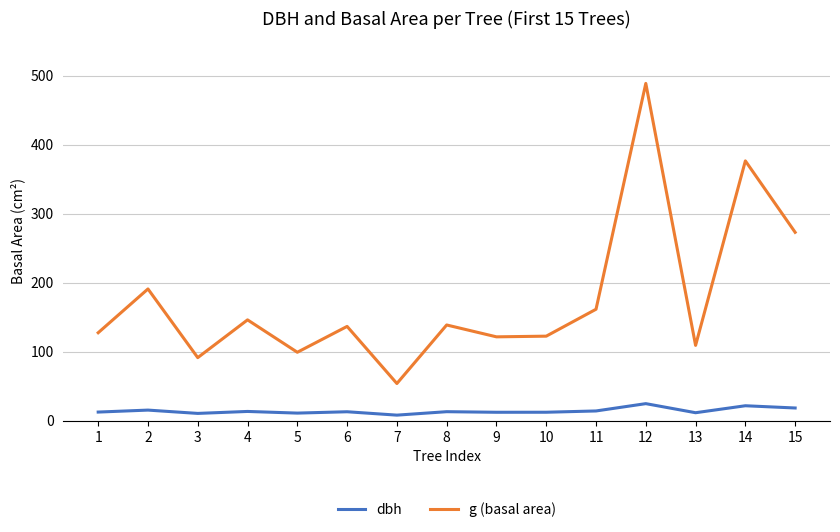

What is the difference between the g (basal area) values at 15 and 3?

181.6